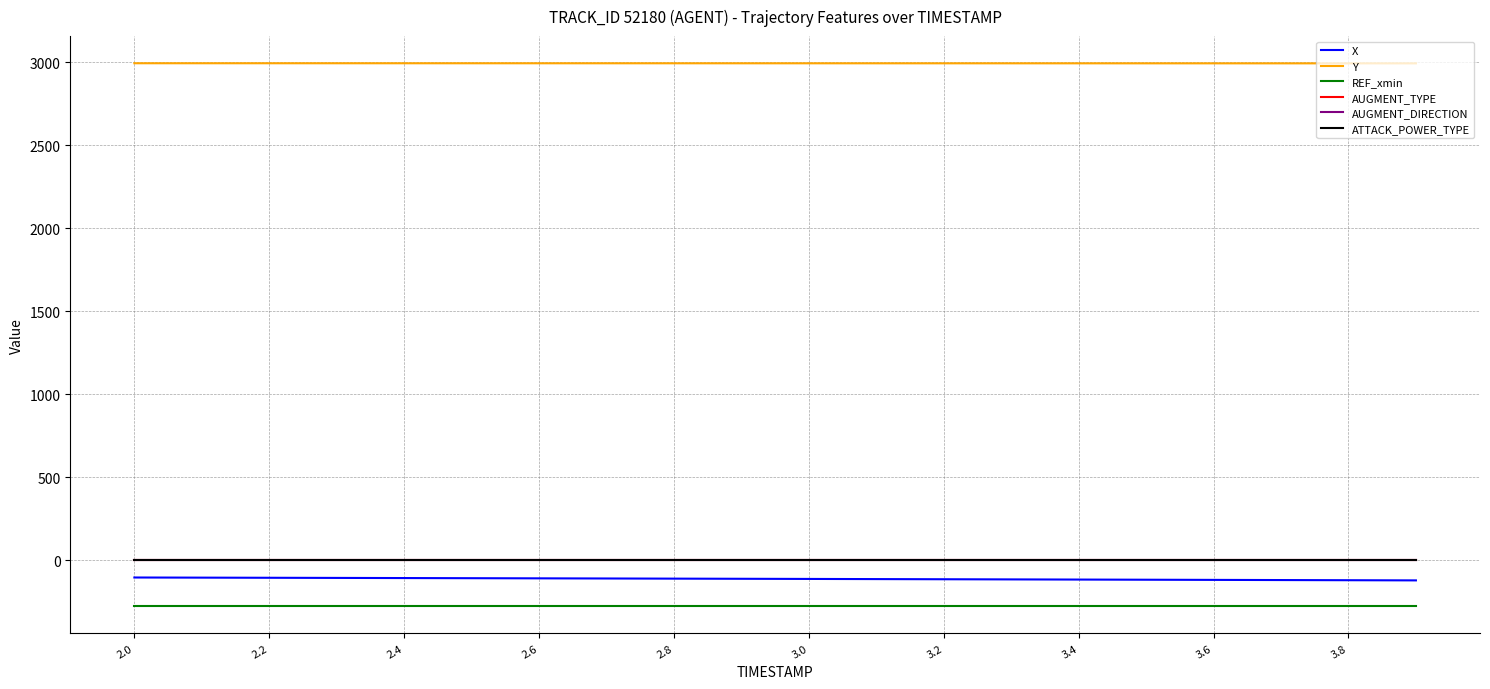

Which series has the largest total across all categories?

Y